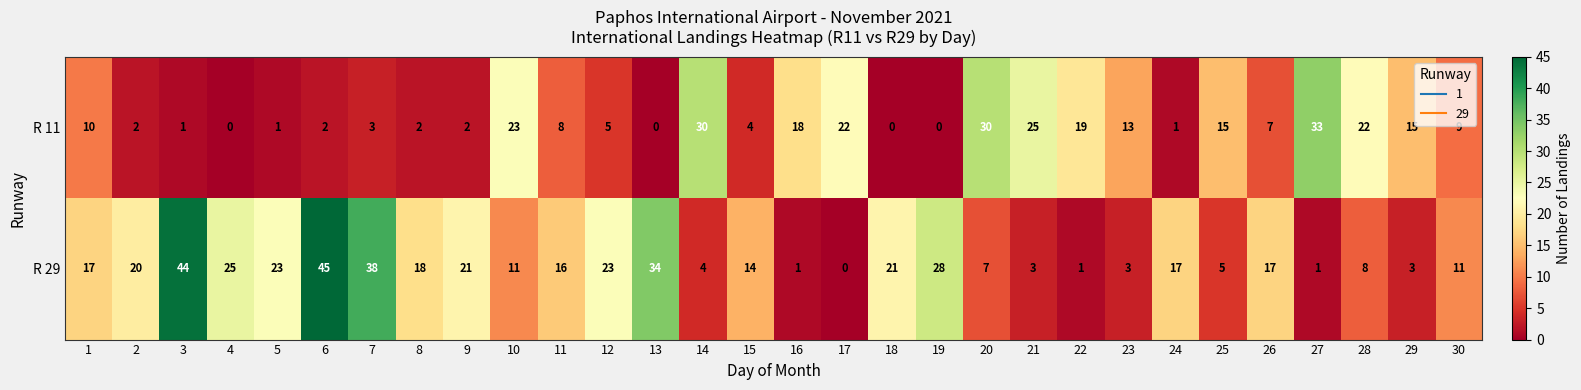

The R 11 series shows 6 at 1. True or false?

False